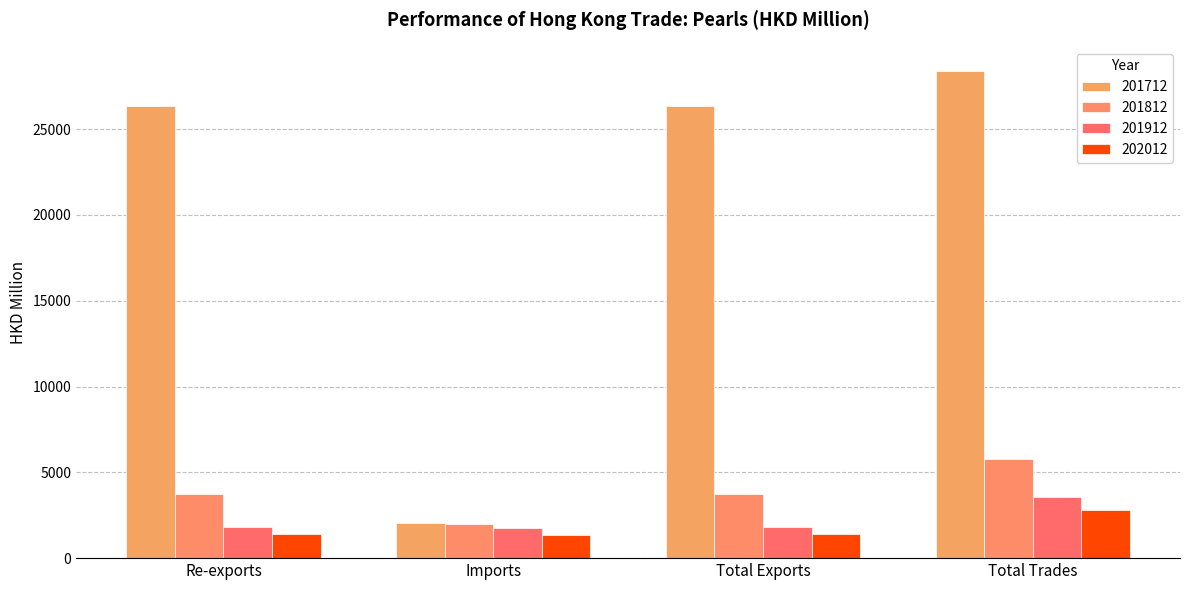

Rank the categories by 202012 value from highest to lowest.

Total Trades, Total Exports, Re-exports, Imports